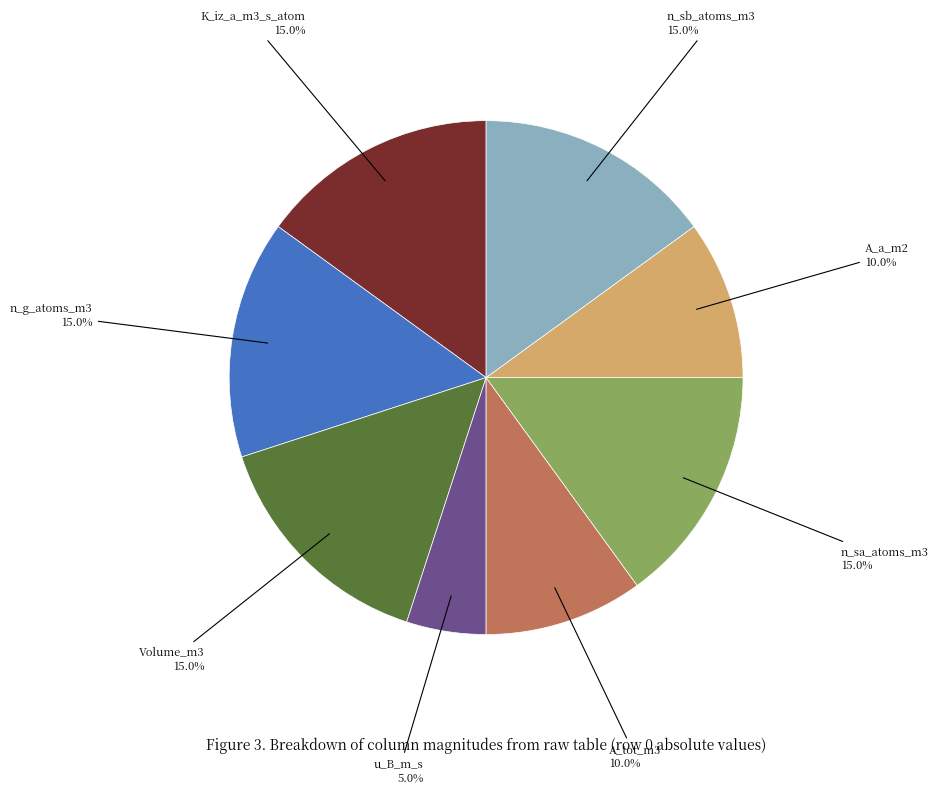

Is there any slice that represents more than half of the pie?

No